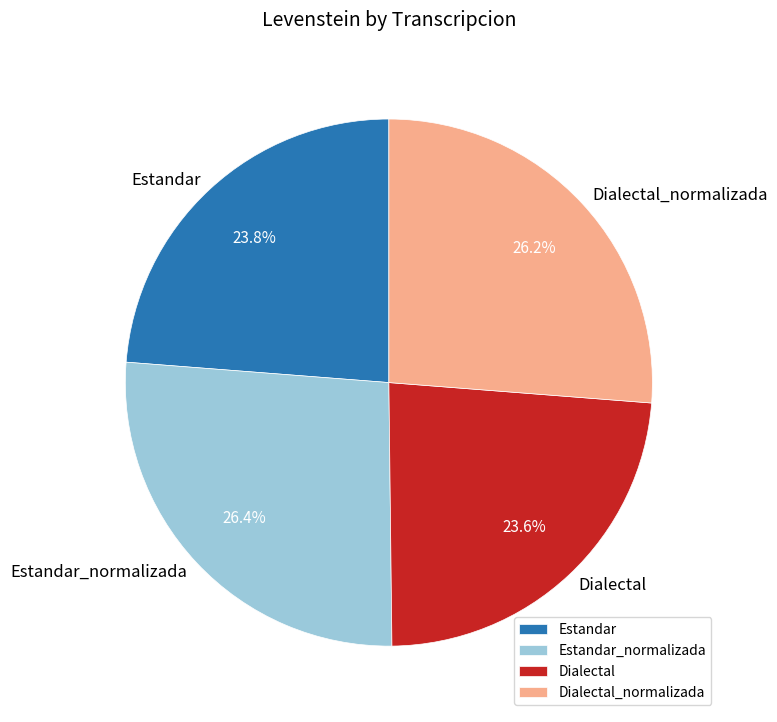

Is there any slice that represents more than half of the pie?

No